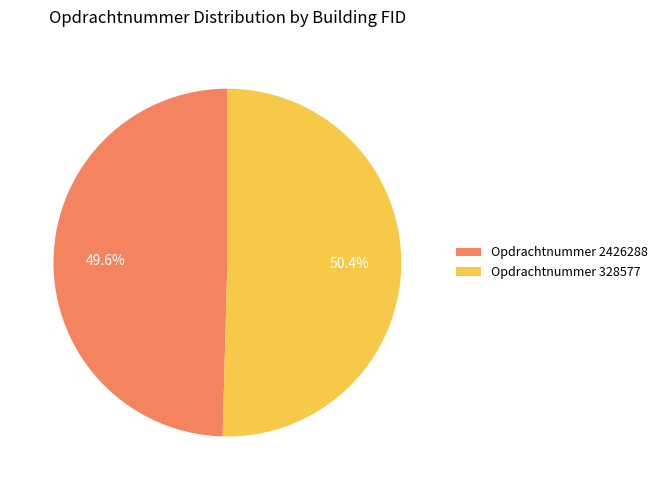

What is the ratio of the value at Opdrachtnummer 2426288 to the value at Opdrachtnummer 328577?

1.0